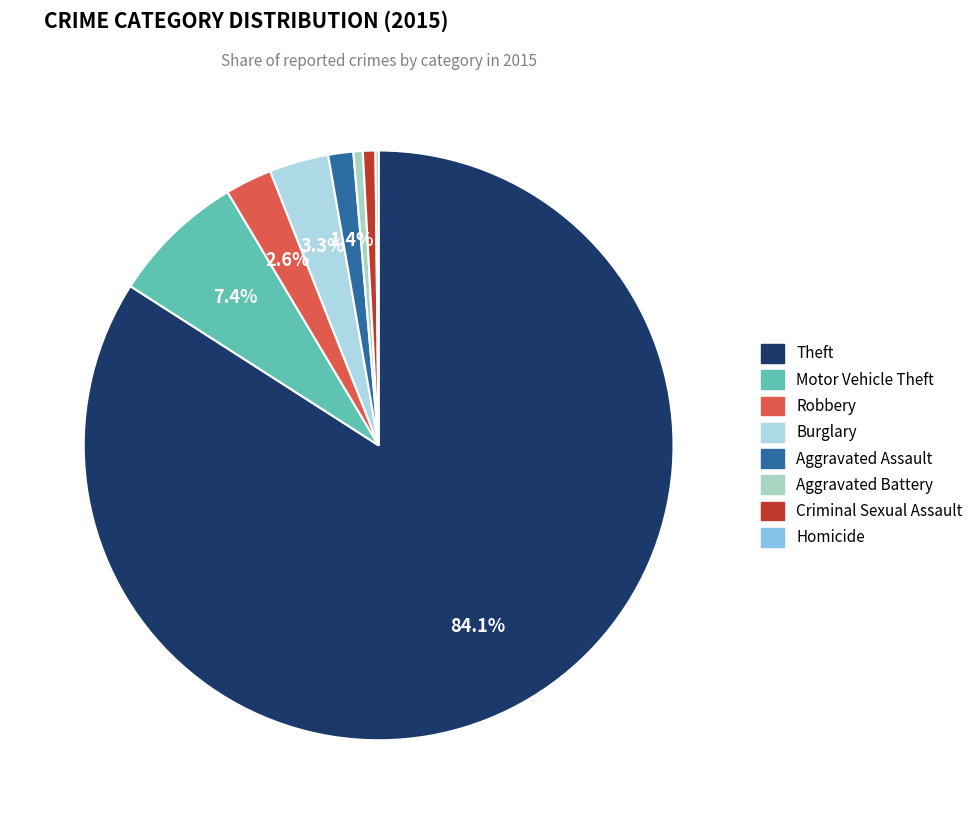

How many slices are in this pie chart?

8